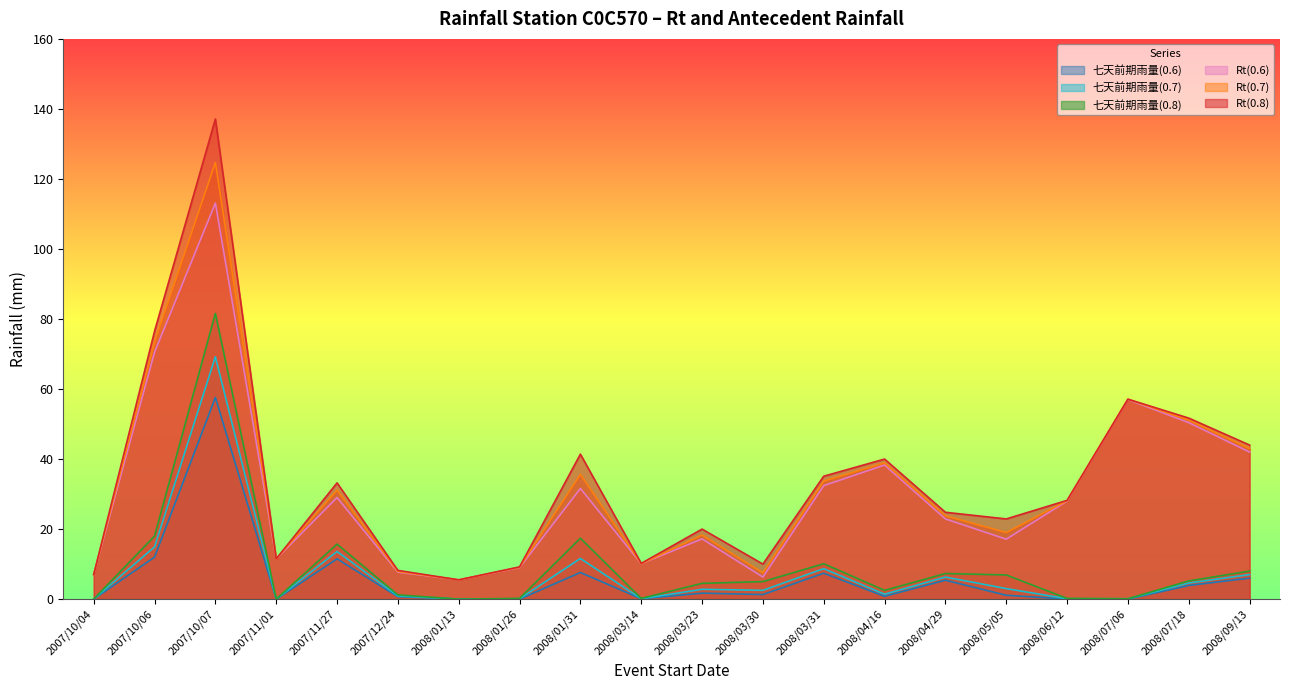

Does the chart have visible grid lines?

No